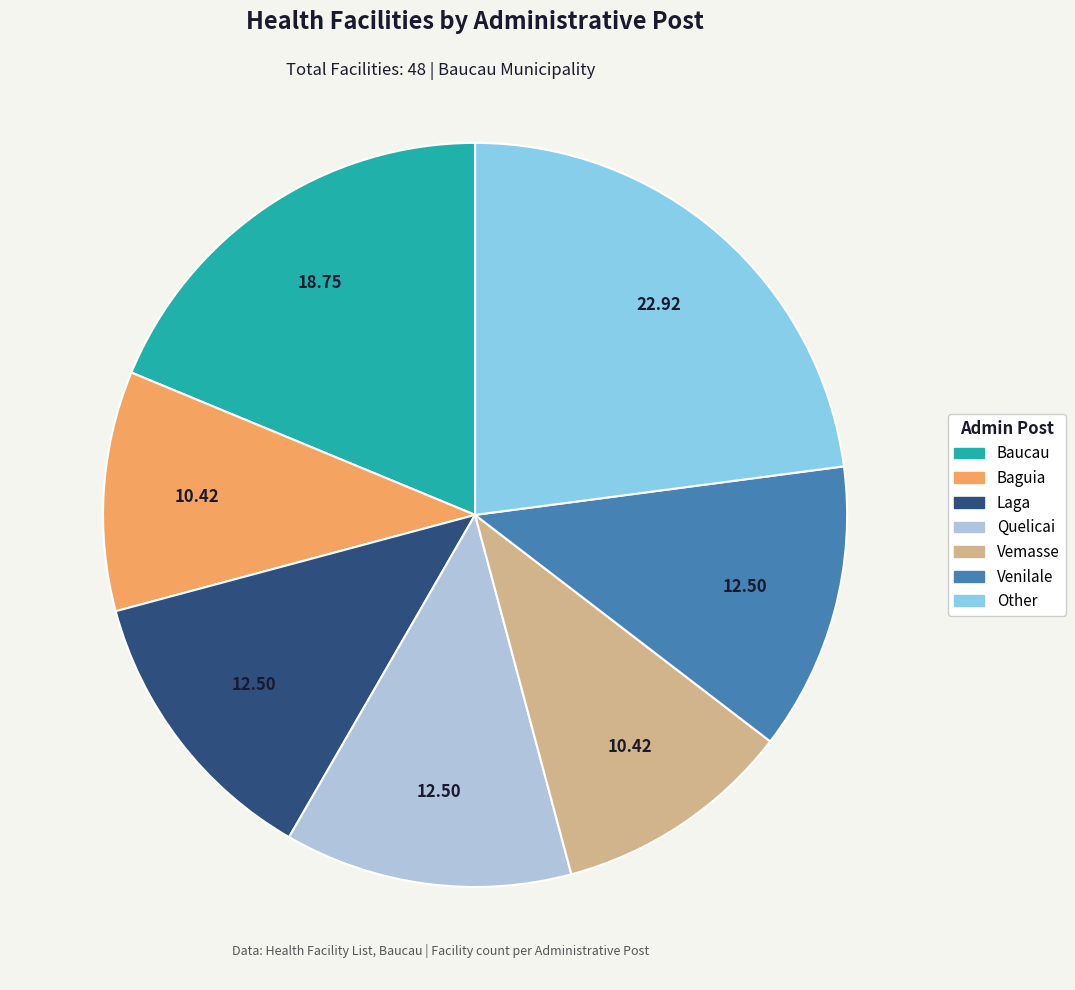

Which slice is the largest?

Other